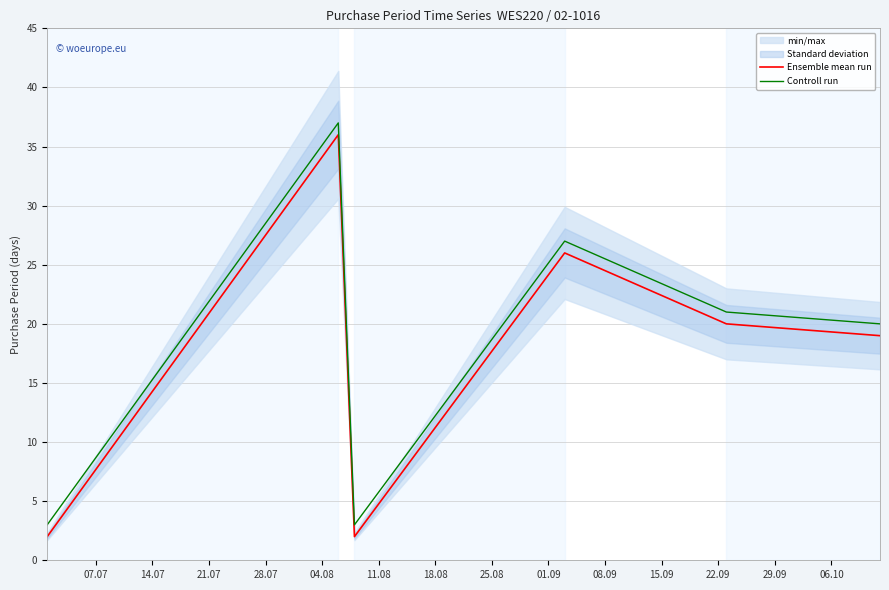

True or false: Ensemble mean run has more than 2 interior local peaks.

False